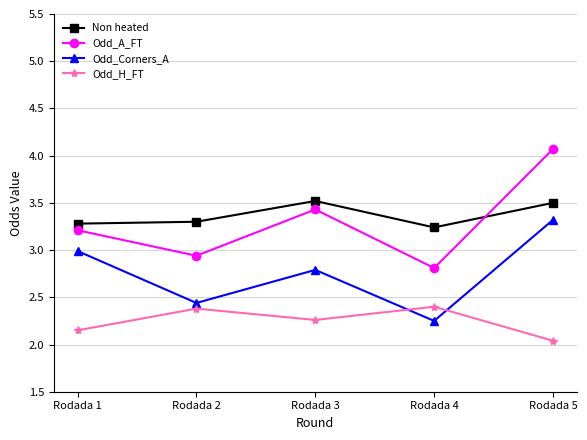

Which series has the widest spread of values?

Odd_A_FT